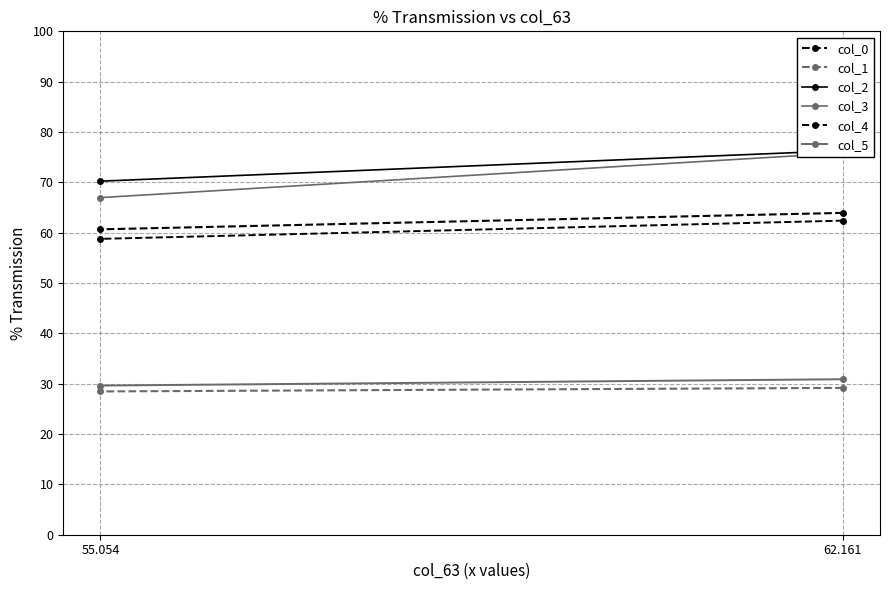

What is the total value across all series at 55.054?

314.7